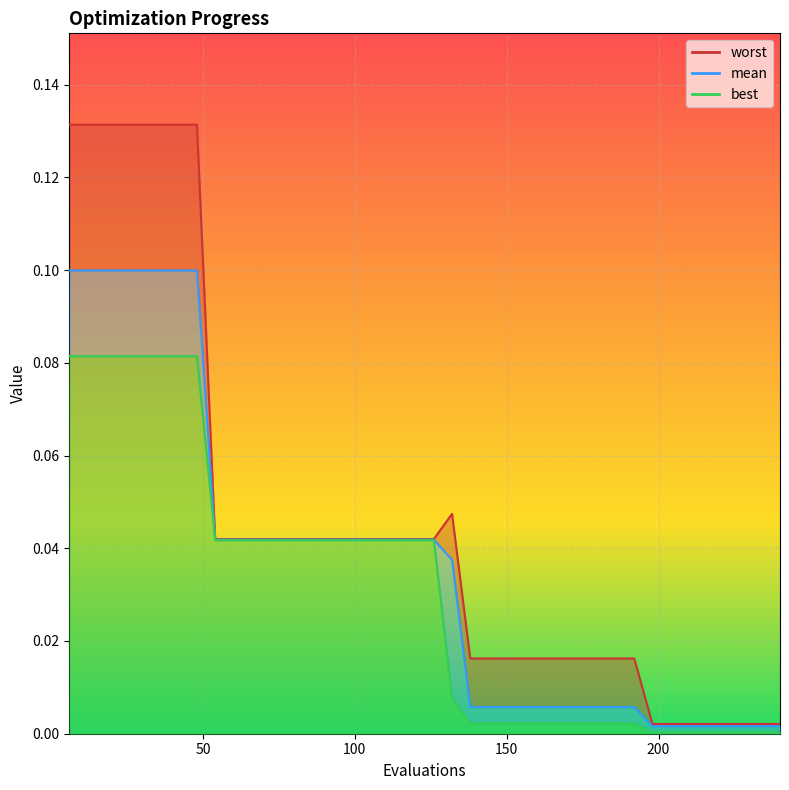

Between 54 and 228, which is larger?

54